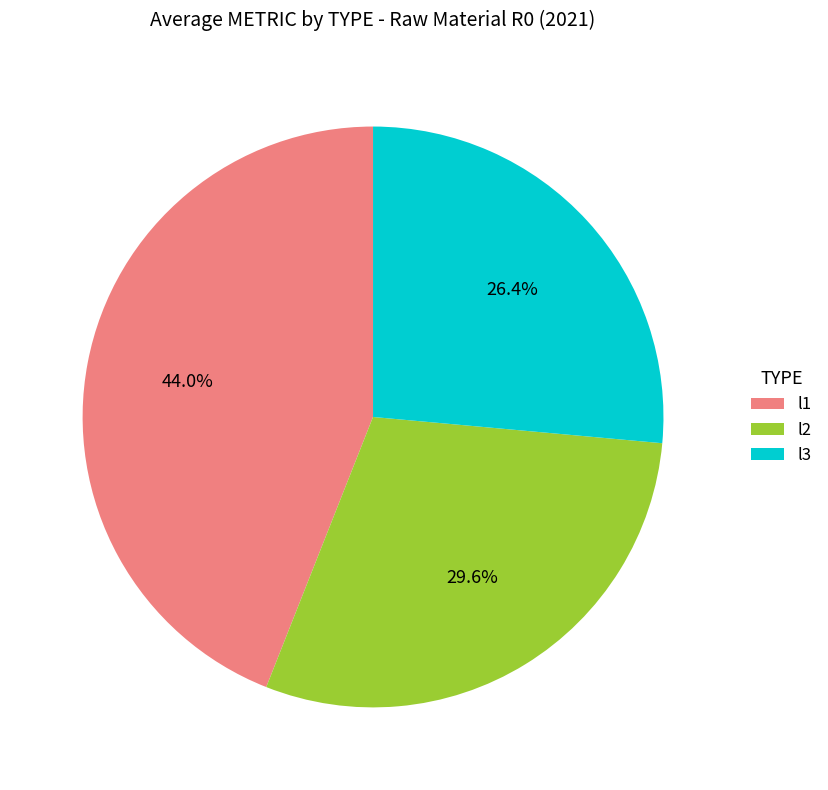

Is there any slice that represents more than half of the pie?

No